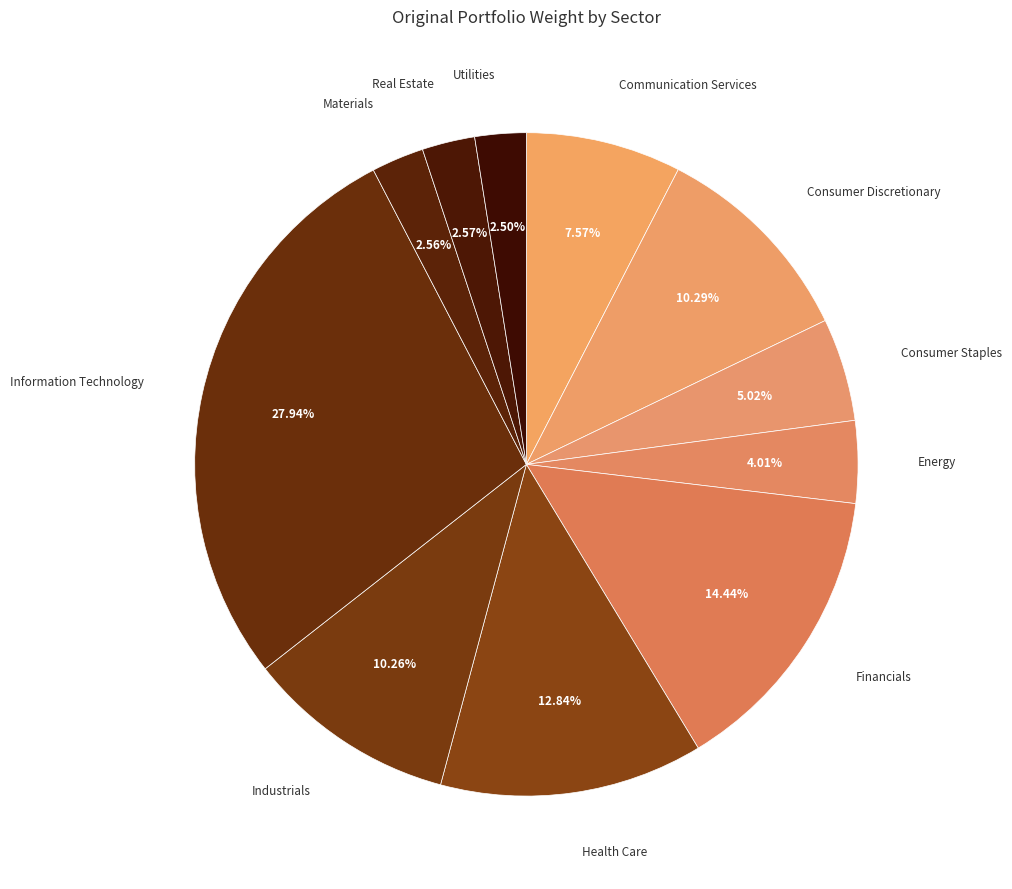

How many segments does this pie chart have?

11